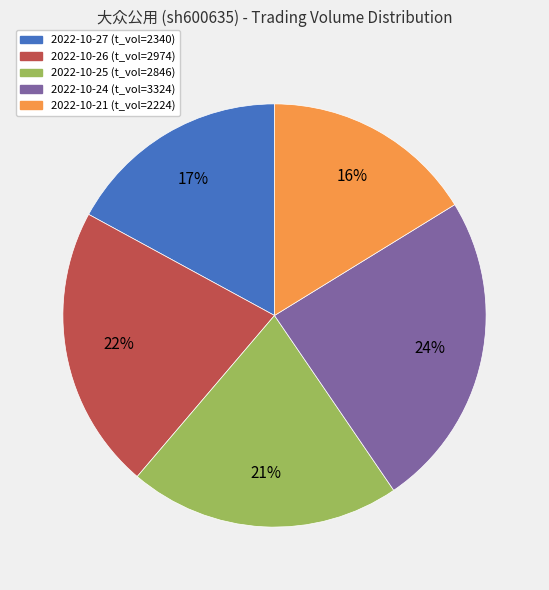

To the nearest percent, what is the difference between the largest and smallest slice percentages?

8%